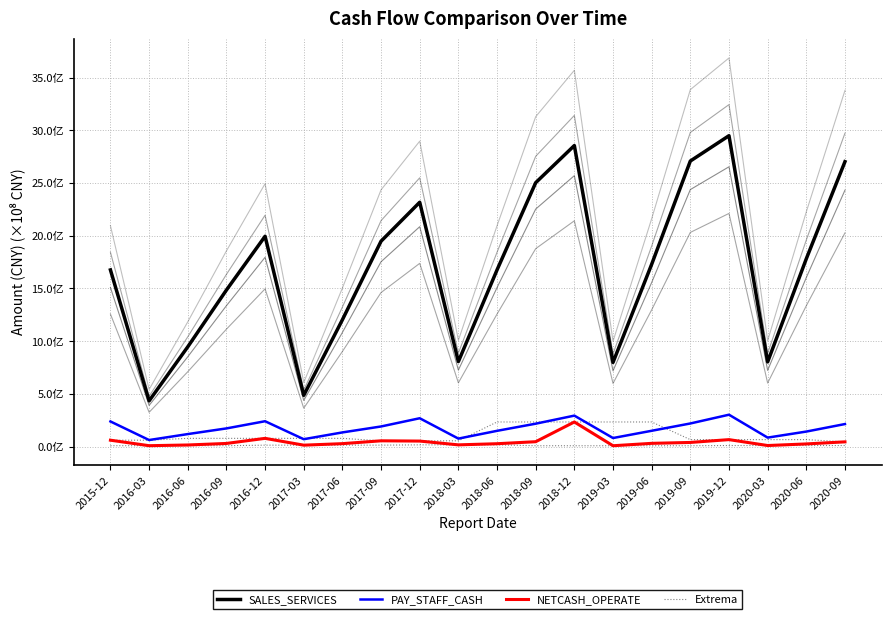

At which label does Extrema first exceed 10220384?

2016-12